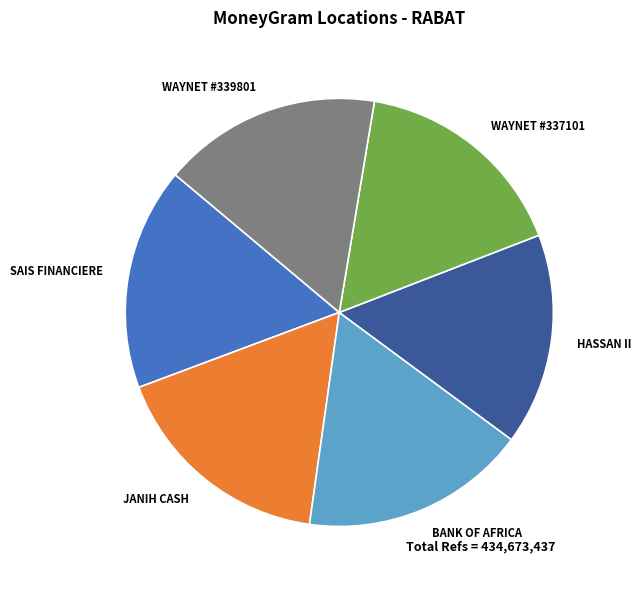

Combined, do BANK OF AFRICA and JANIH CASH account for over 50%?

No